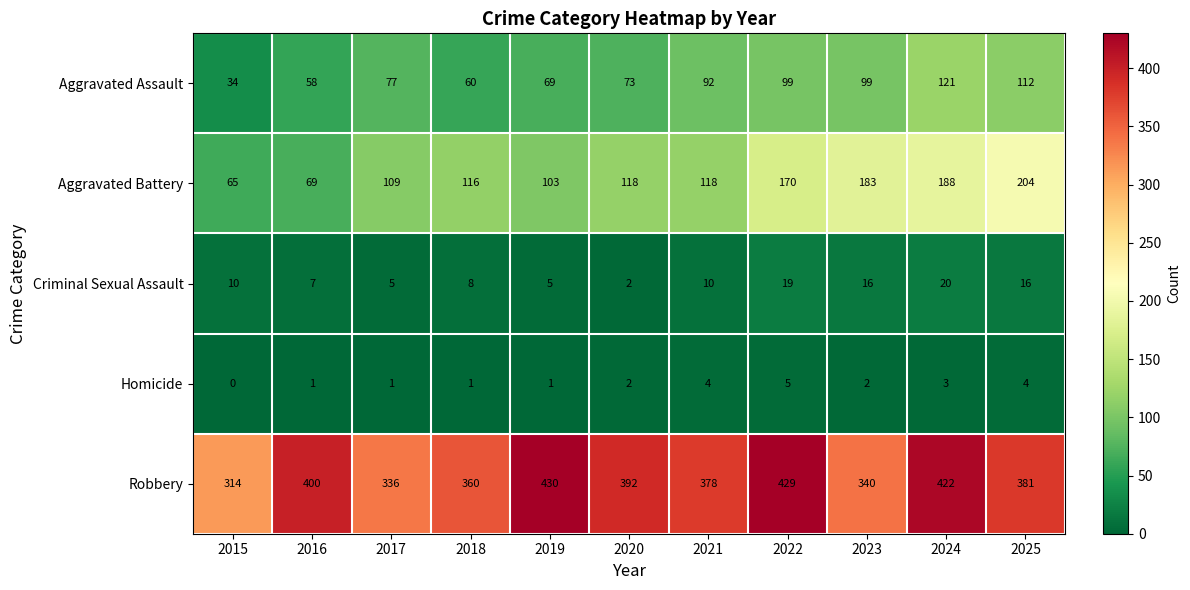

At how many categories does at least one series exceed 262?

11